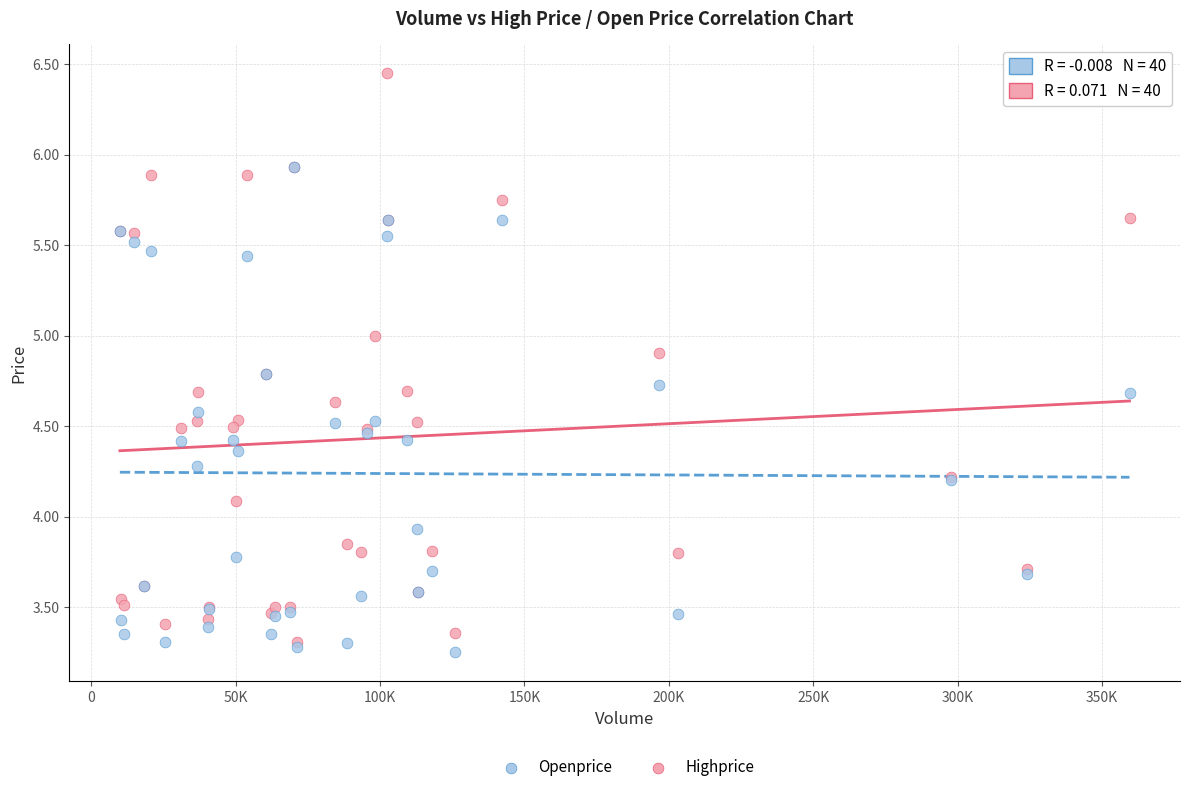

What are all the series names shown in the legend?

Openprice, Highprice